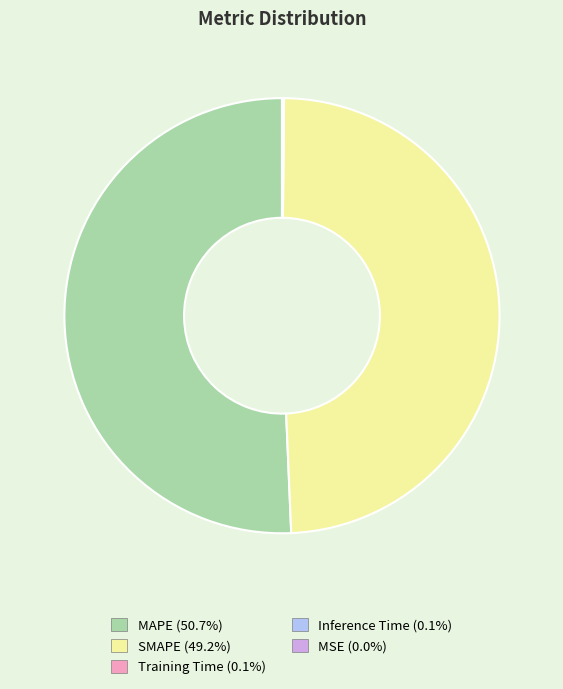

The SMAPE slice represents 59% of the pie. True or false?

False